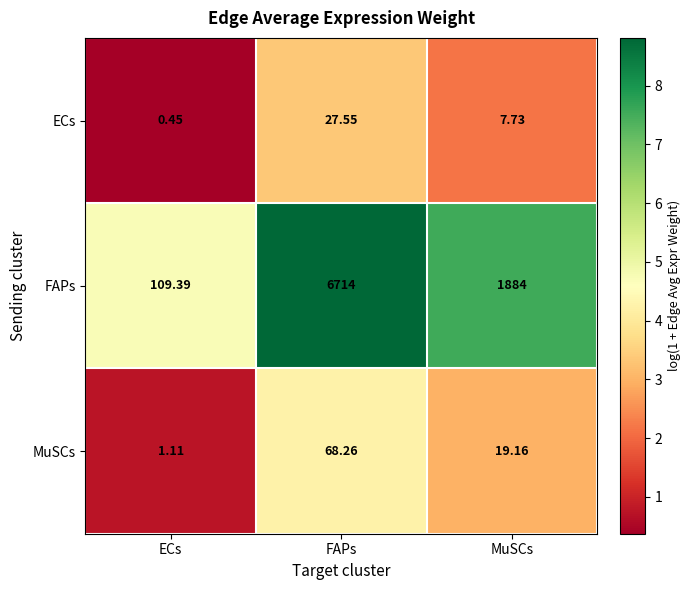

Which series has the largest total across all categories?

FAPs